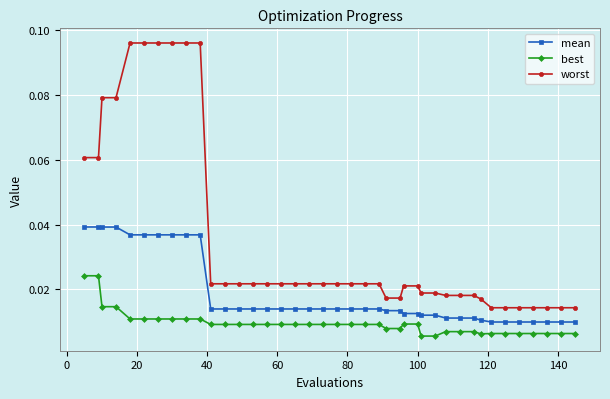

True or false: best and mean cross at least once.

False